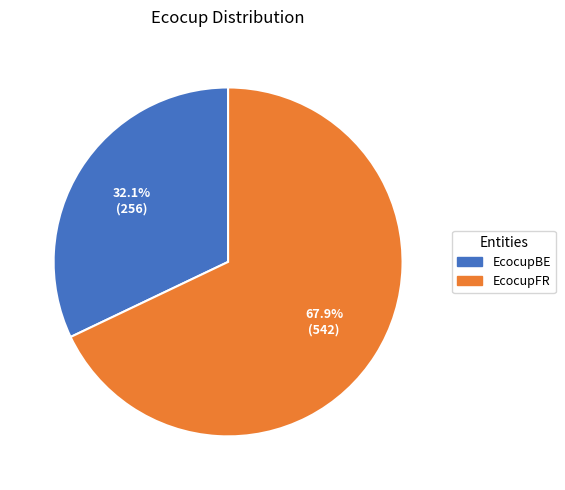

What is the smallest slice in the pie chart?

EcocupBE